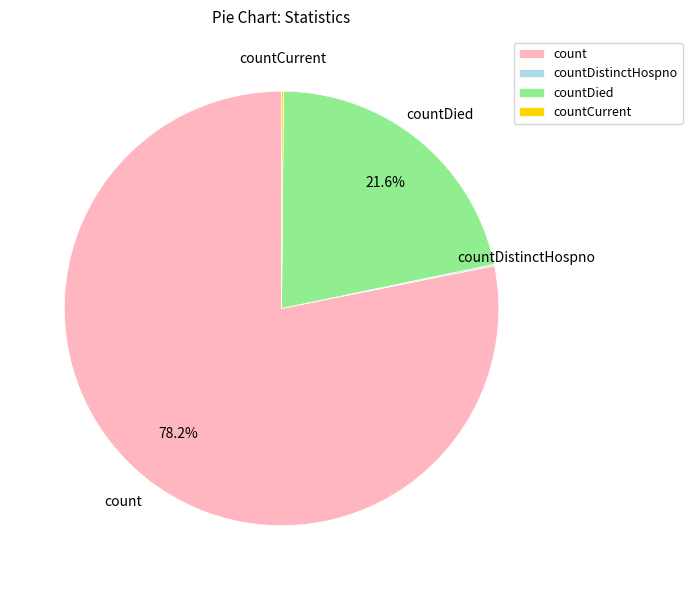

To the nearest percent, what is the combined percentage of count and countDied?

100%